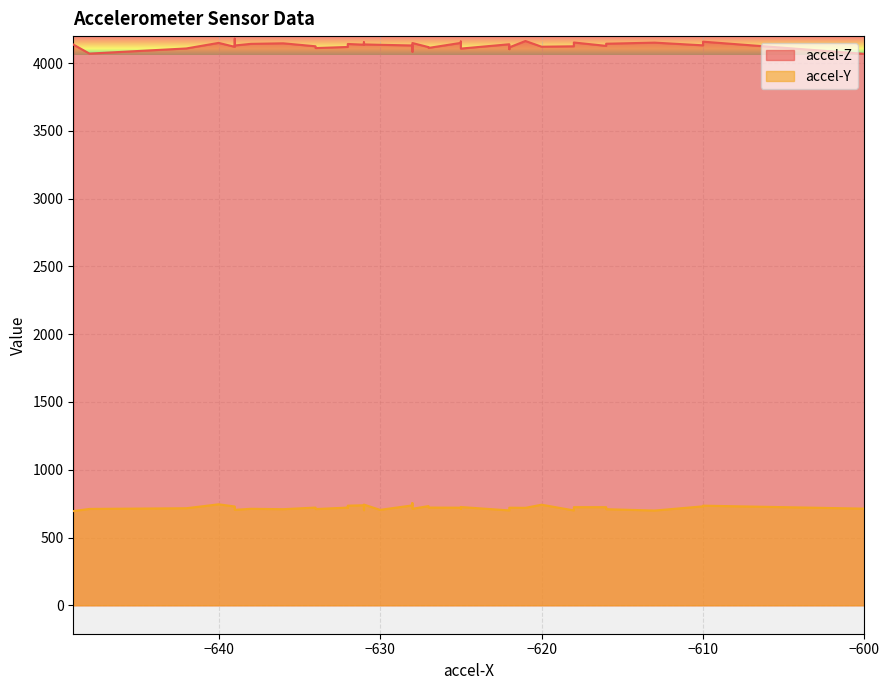

What is the value of the accel-Y point at the 33rd from the left?

718